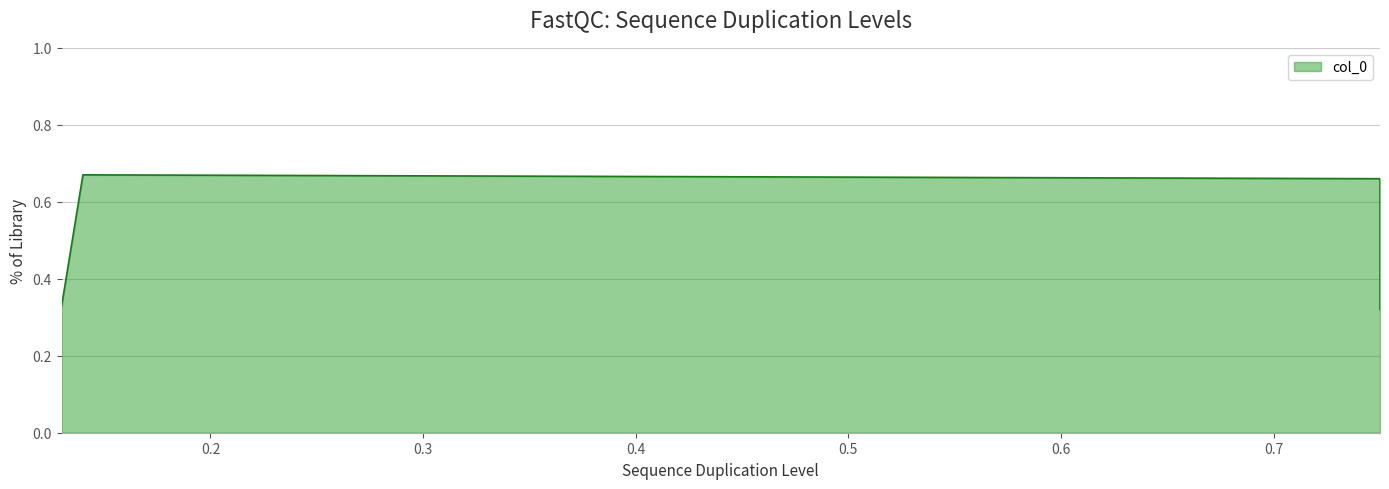

Is it true that the value at 0.13 is 0.1?

False